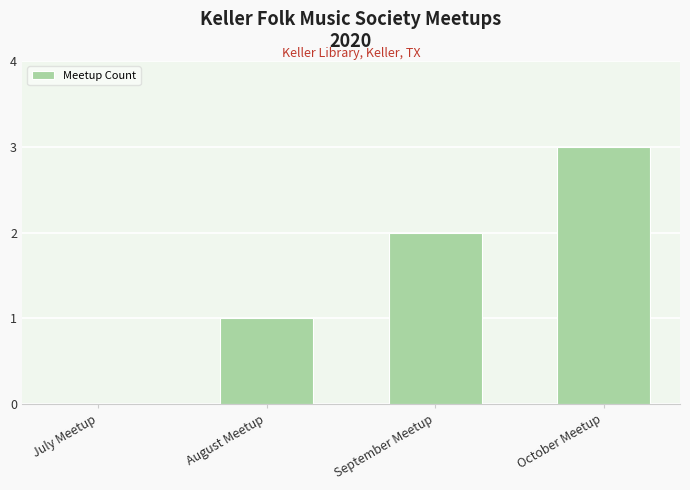

What is the sum of the values at September Meetup and August Meetup?

3